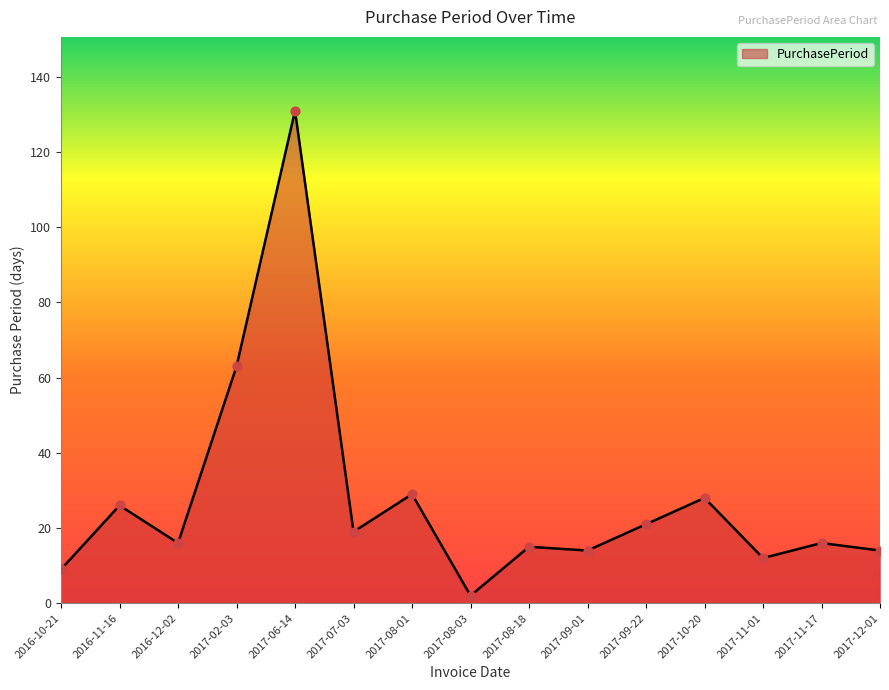

What is the ratio of the value at 2017-09-22 to the value at 2017-07-03?

1.1